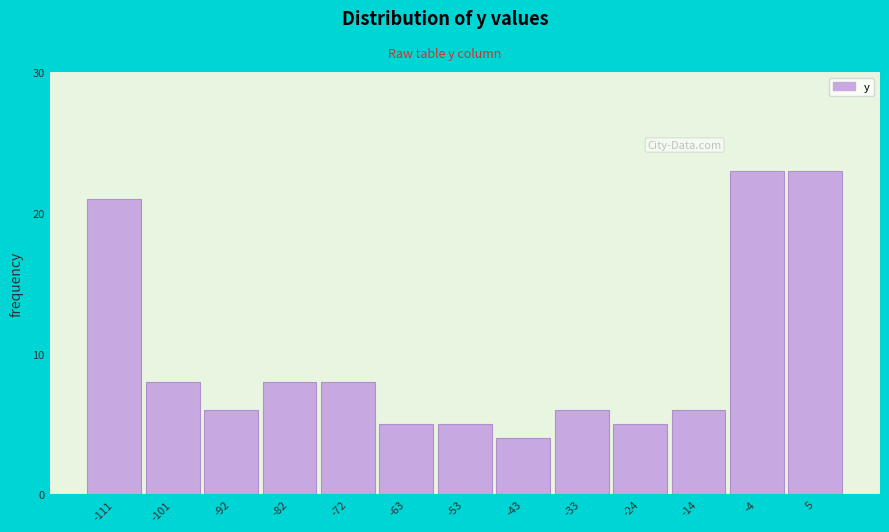

Reading left to right, list all the values displayed in this chart.

21	8	6	8	8	5	5	4	6	5	6	23	23